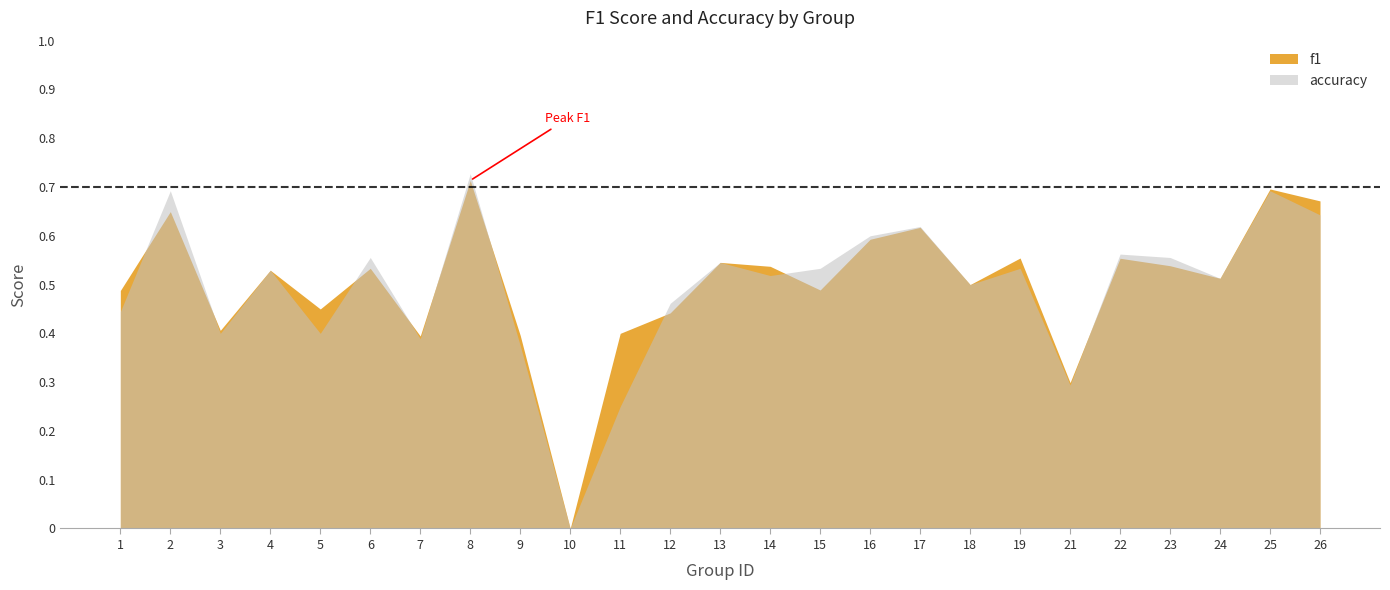

Which series changed the most between 3 and 19?

f1